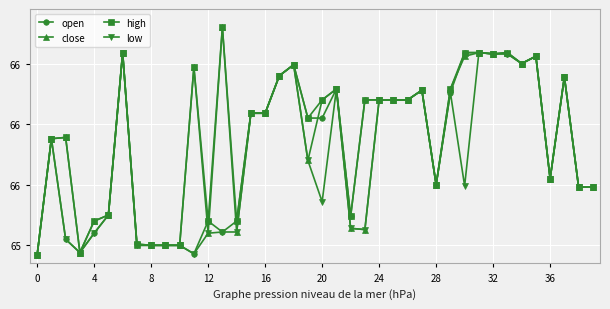

What are all the series names shown in the legend?

open, close, high, low